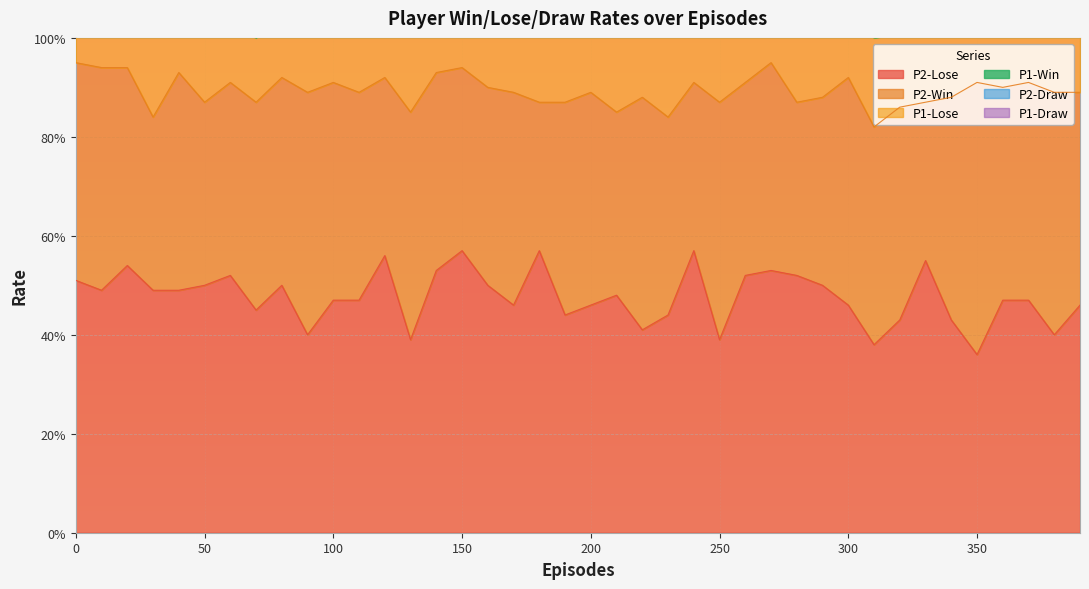

True or false: P1-Draw and P2-Lose intersect in this chart.

False